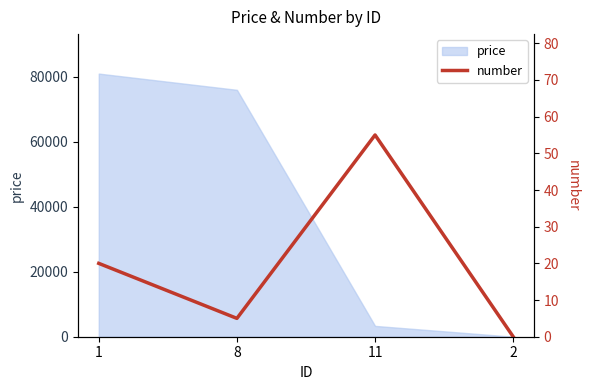

The chart shows a value of 95 at 11. True or false?

False